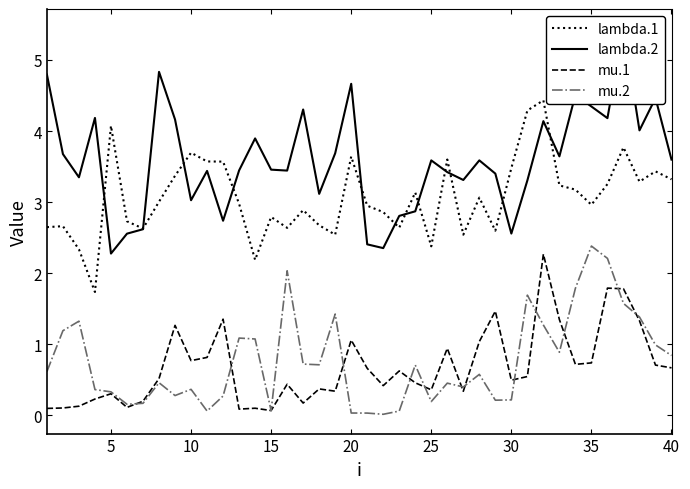

Read the mu.2 value at 10.

0.4